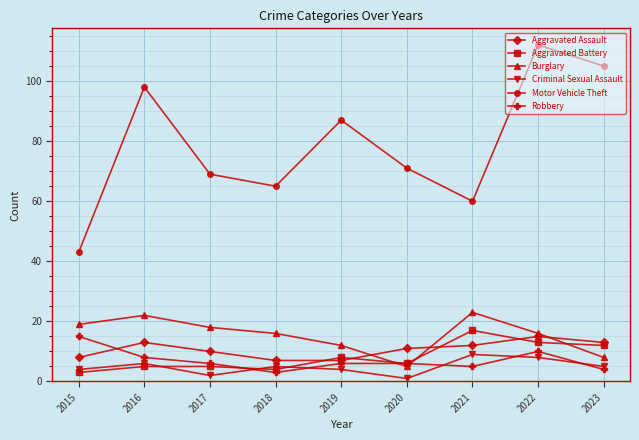

What is the greatest value displayed?

112